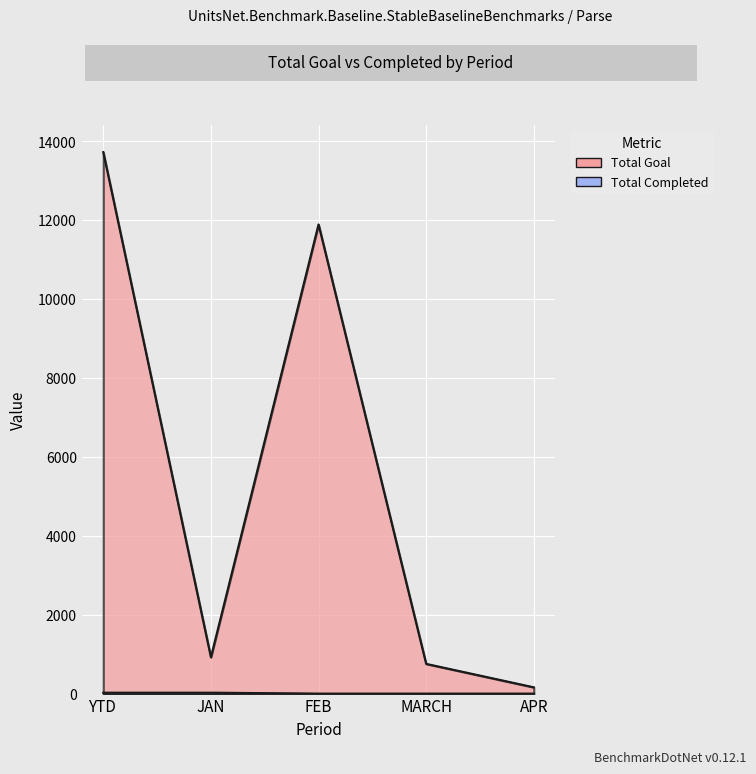

What is the highest value of the Total Completed series?

23